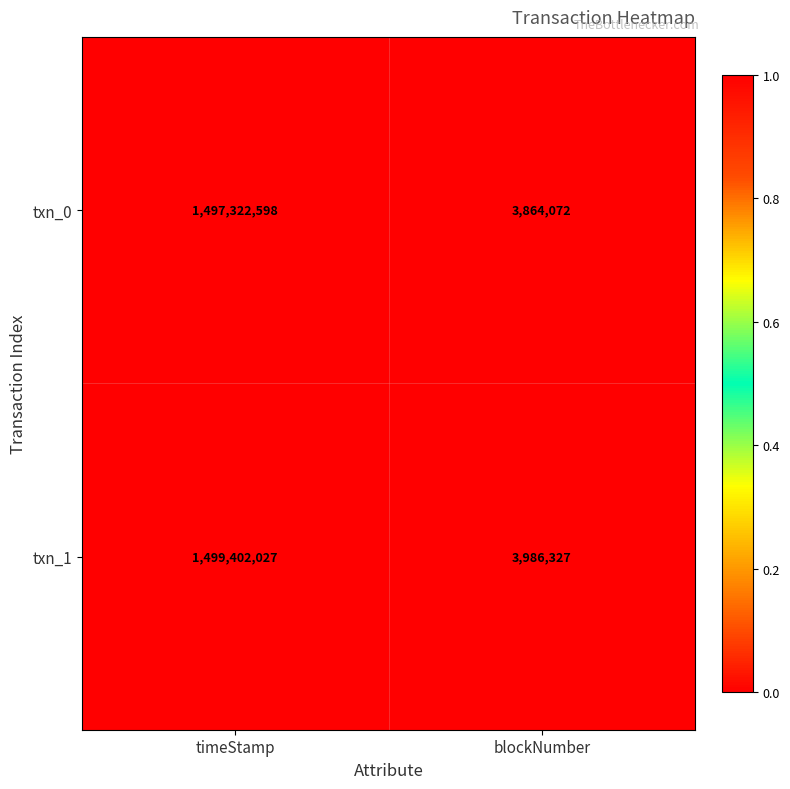

Count the number of data series in this chart.

2